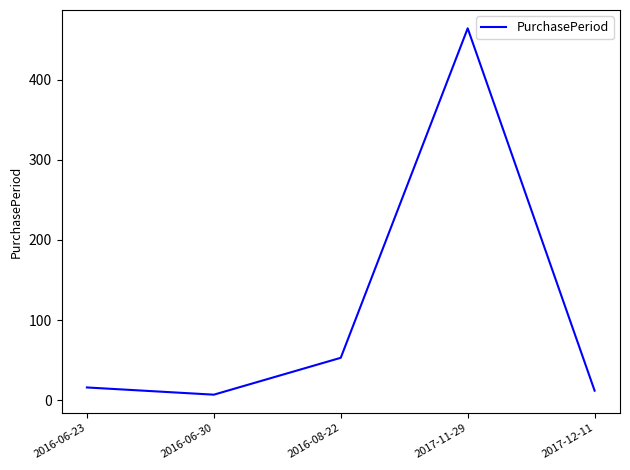

Reading left to right, transcribe all the data shown in this chart.

2016-06-23=16	2016-06-30=7	2016-08-22=53	2017-11-29=464	2017-12-11=12